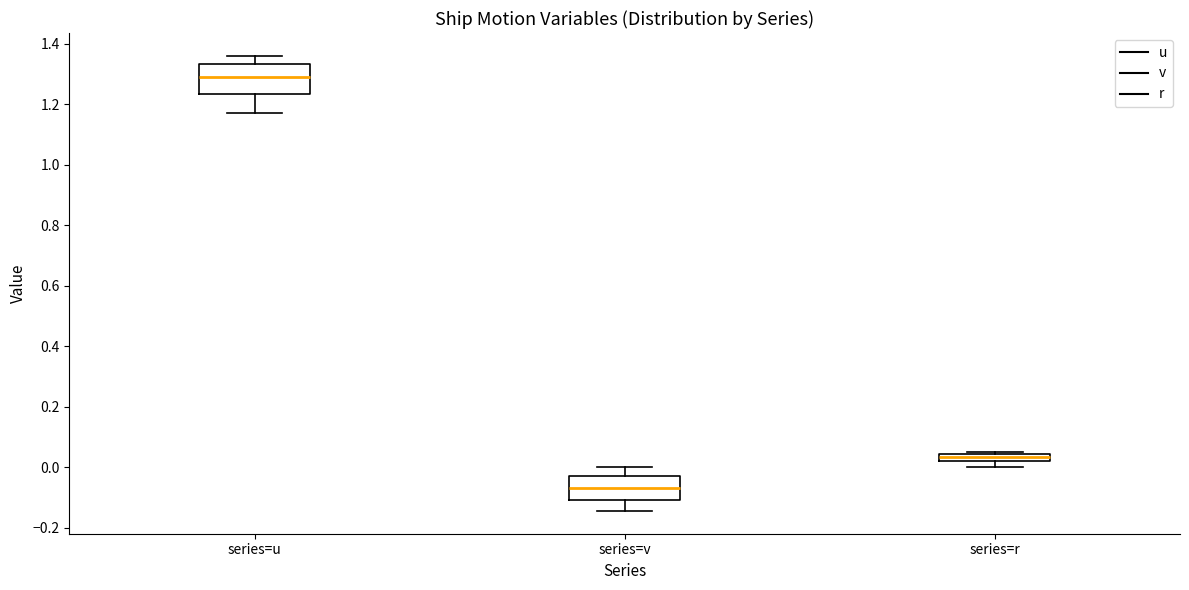

Where does the lower whisker of the box for series=u end on the y-axis? The values are not printed on the chart, so give them approximately, as read against the axis.

1.18